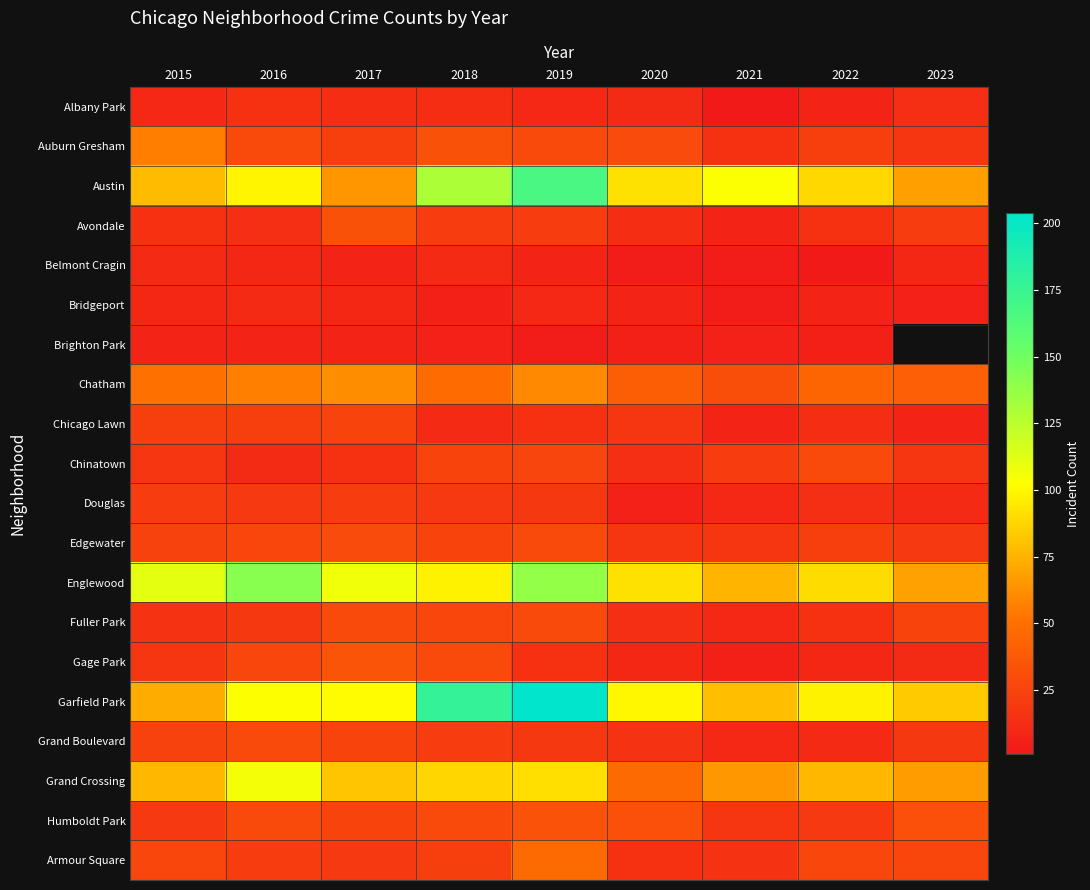

The Chinatown series shows 18.0 at 2023. True or false?

True